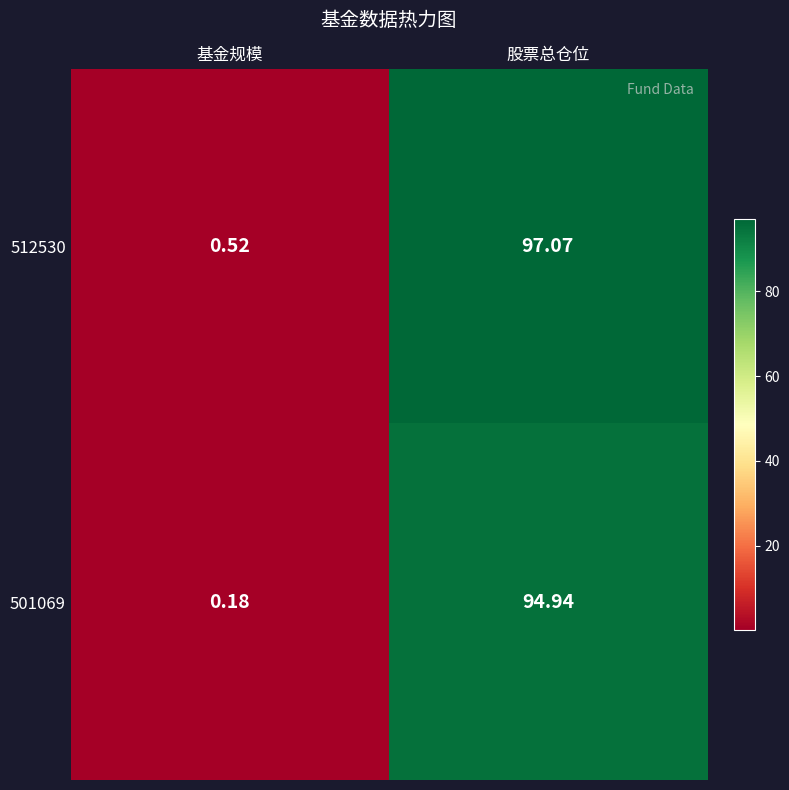

Which category has the lowest value in the 501069 series?

基金规模